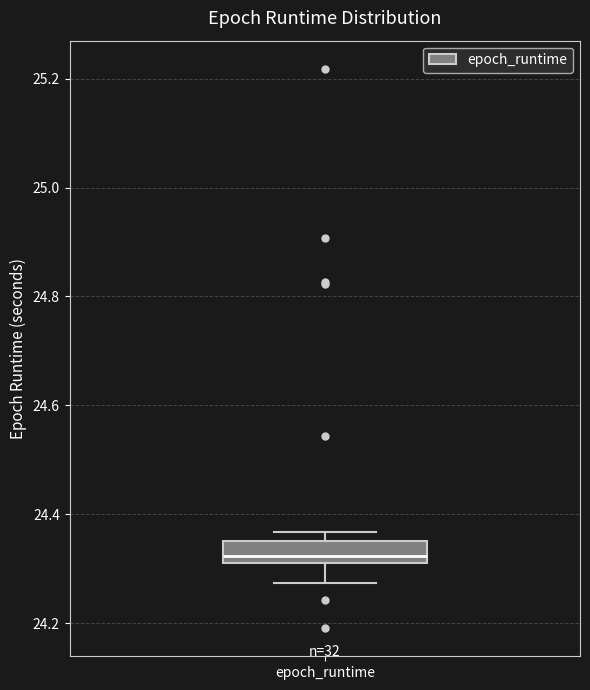

Transcribe this box plot: give where the median line is, the range the box spans, and where the two whiskers end, as read against the y-axis. The values are not printed on the chart, so give them approximately, as read against the axis.

median 24.32, box 24.30 to 24.36, whiskers 24.28 to 24.36 (just above the box's upper edge)